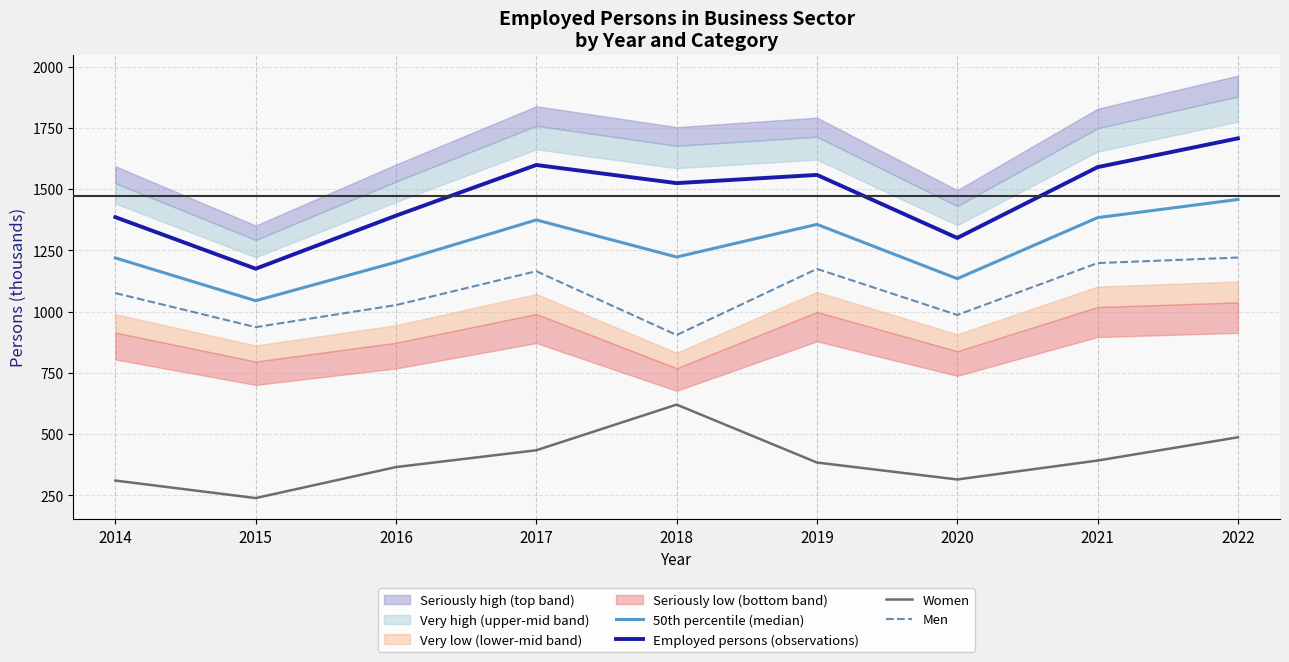

Where is the first local maximum for Men?

2017